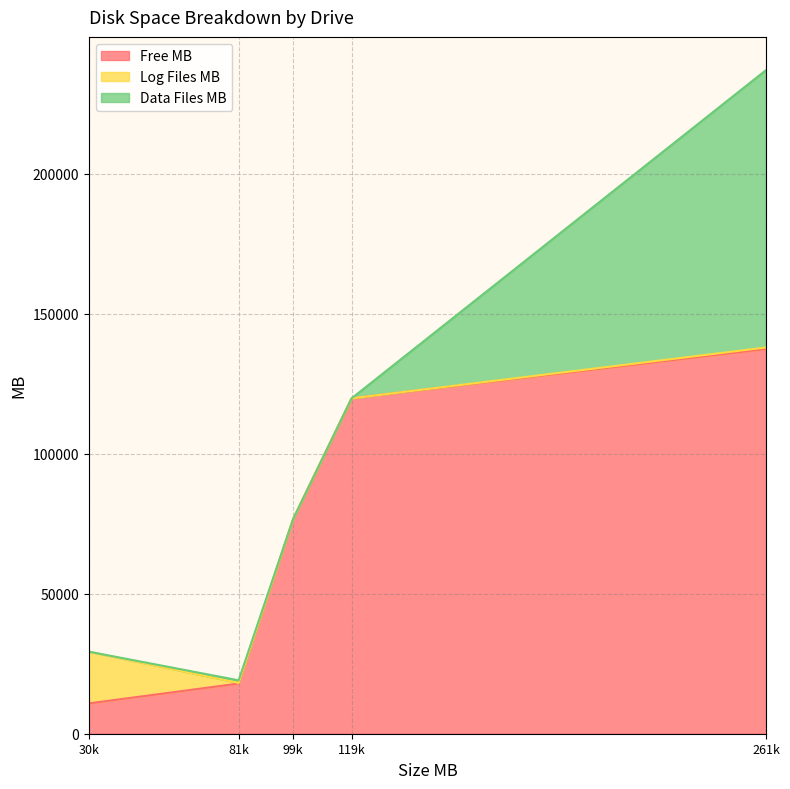

How many intersections are there between Data Files MB and Log Files MB?

1